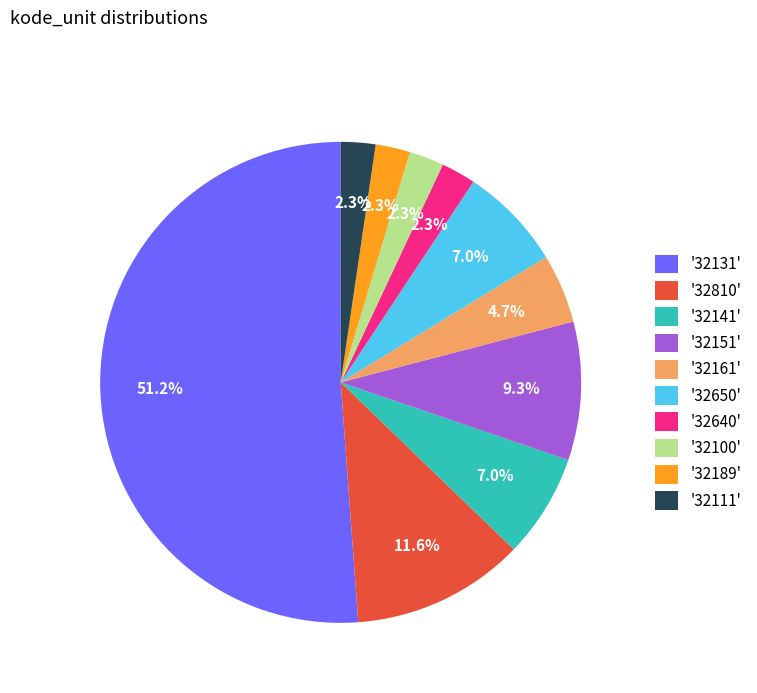

What is the largest slice in the pie chart?

'32131'